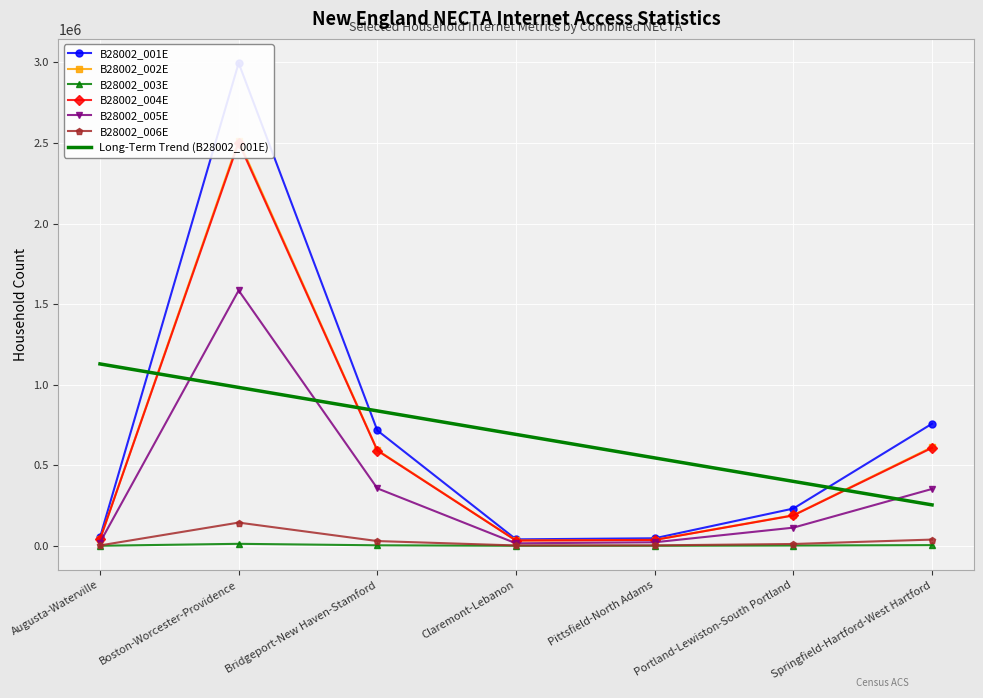

True or false: B28002_002E has a value of 2515146 at Boston-Worcester-Providence.

True